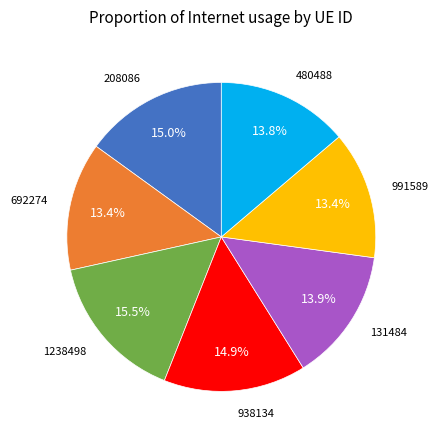

Does any single category account for the majority?

No